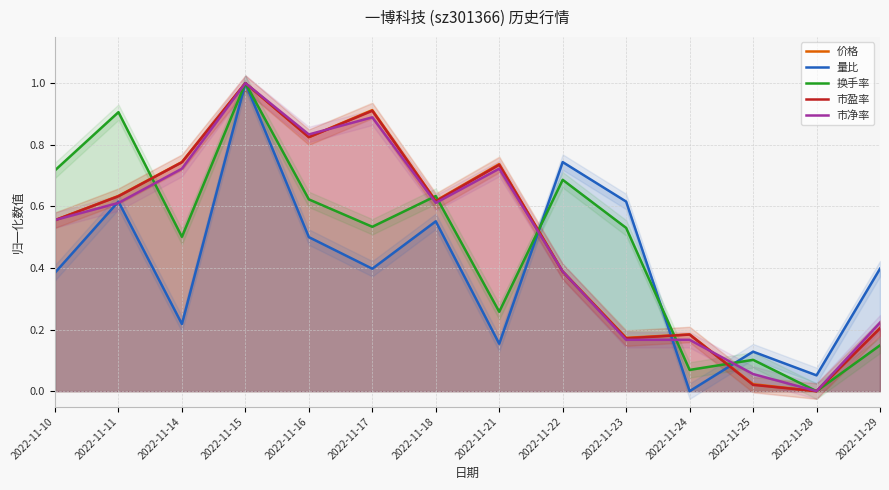

The 市净率 series shows -0.7 at 2022-11-28. True or false?

False